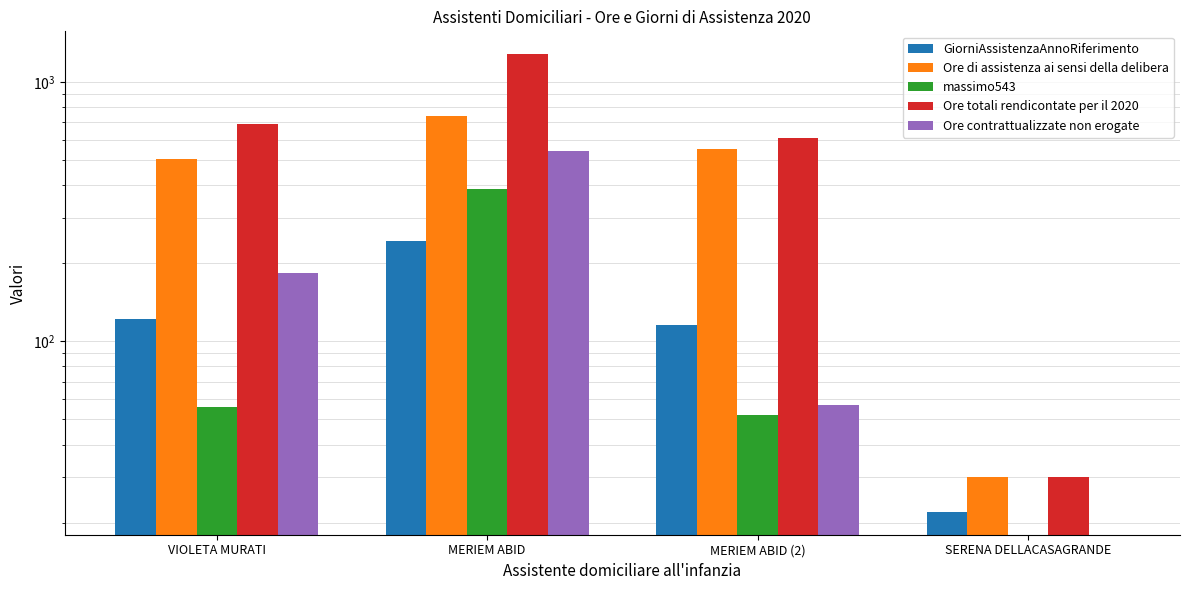

What is the difference between the highest and lowest values at MERIEM ABID?

1036.5